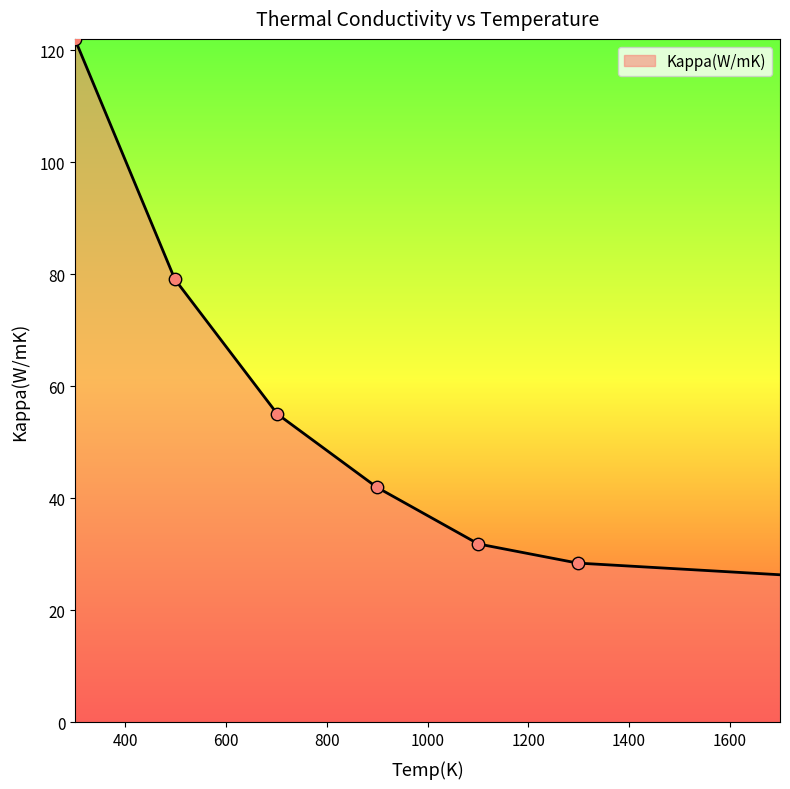

What is the difference between the second highest and minimum values?

52.7